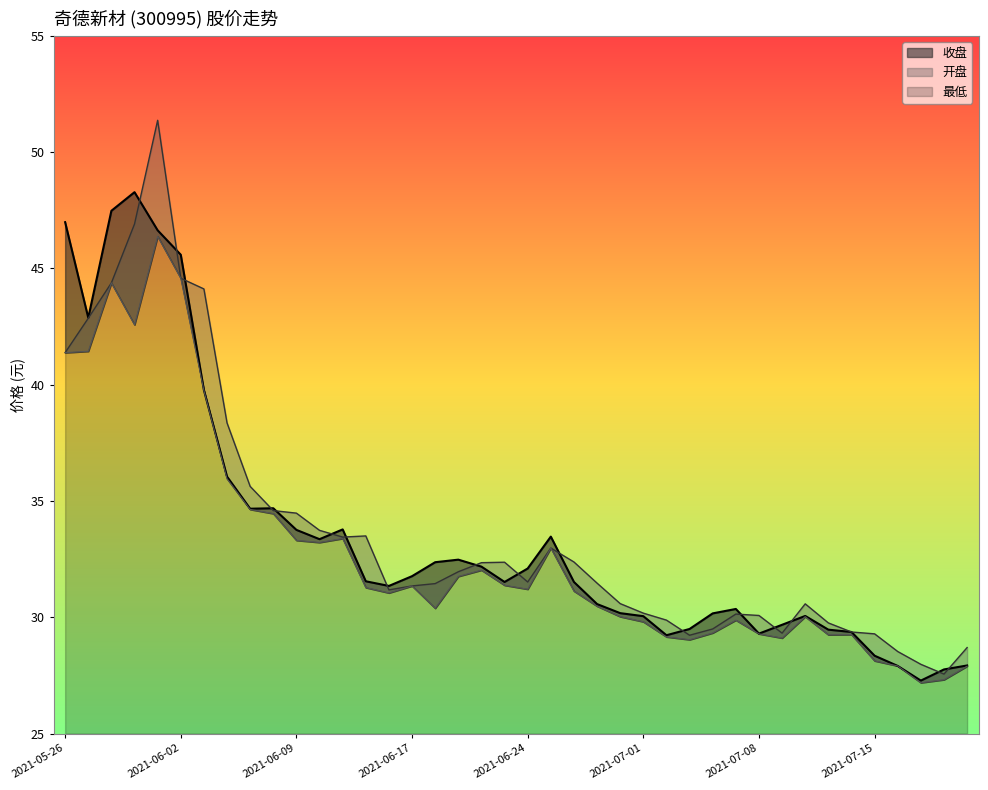

Where is 开盘 nearest to the value 39?

2021-06-04